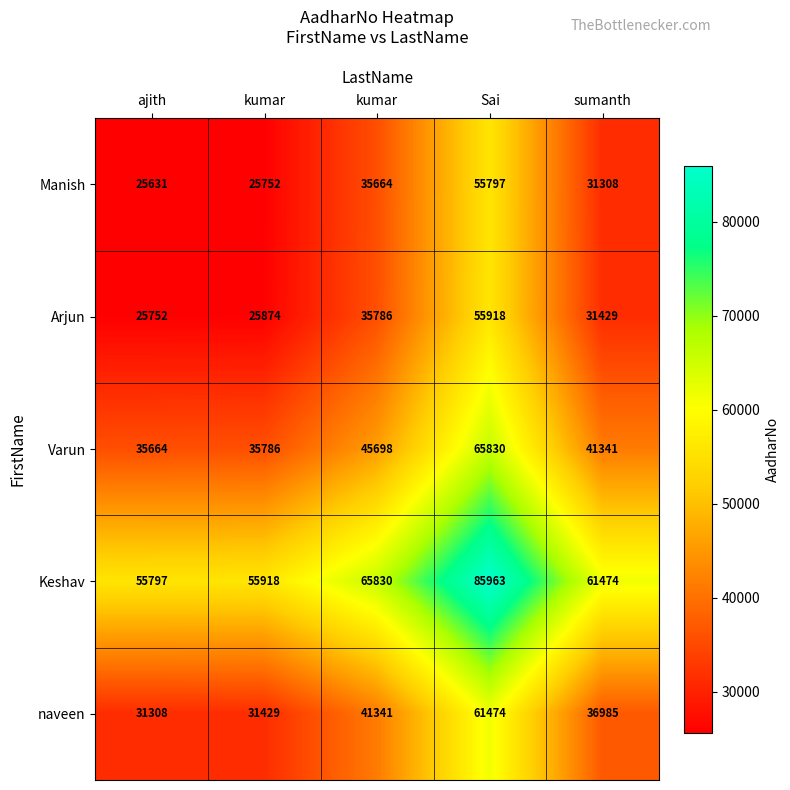

Reading left to right, extract all data points from this chart.

Manish: ajith=25631.0	kumar=25752.0	kumar=35664.0	Sai=55797.0	sumanth=31308.0
Arjun: ajith=25752.0	kumar=25874.0	kumar=35786.0	Sai=55918.0	sumanth=31429.0
Varun: ajith=35664.0	kumar=35786.0	kumar=45698.0	Sai=65830.0	sumanth=41341.0
Keshav: ajith=55797.0	kumar=55918.0	kumar=65830.0	Sai=85963.0	sumanth=61474.0
naveen: ajith=31308.0	kumar=31429.0	kumar=41341.0	Sai=61474.0	sumanth=36985.0